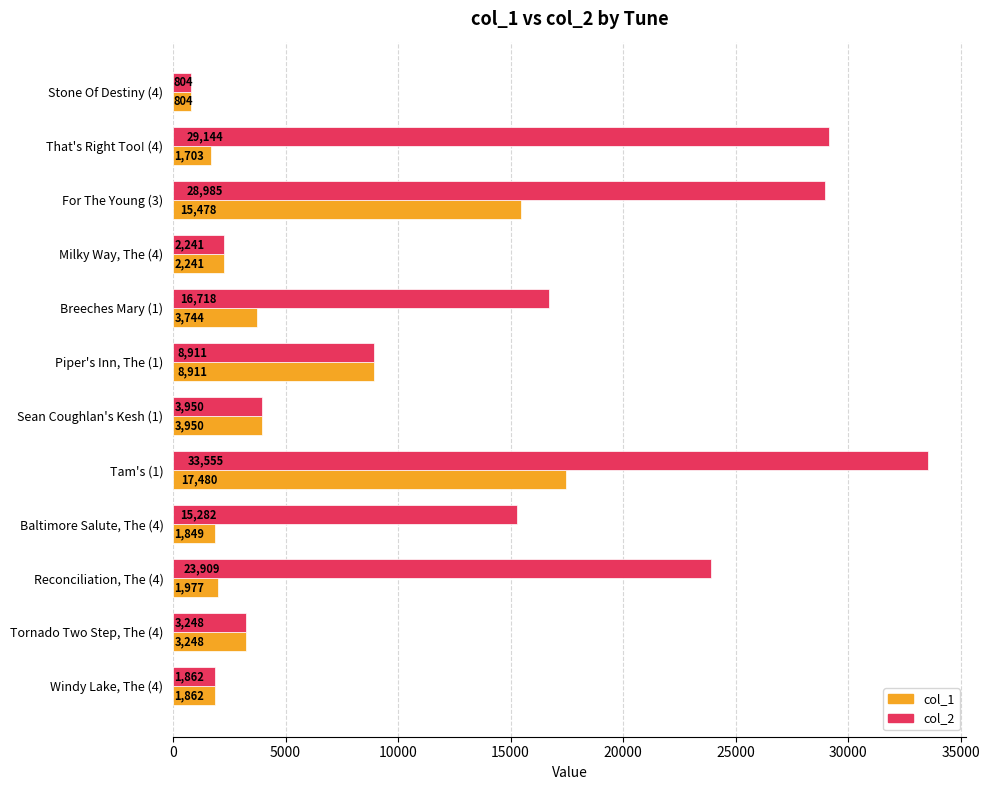

How many values in the col_1 series are below 3248?

6